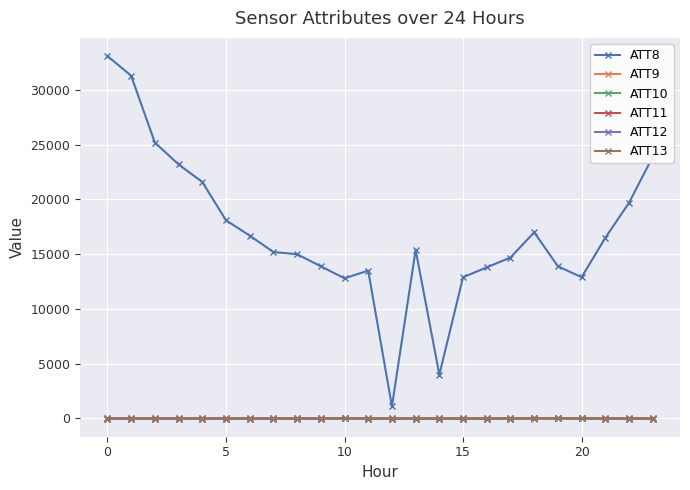

How many series are shown in this chart?

6